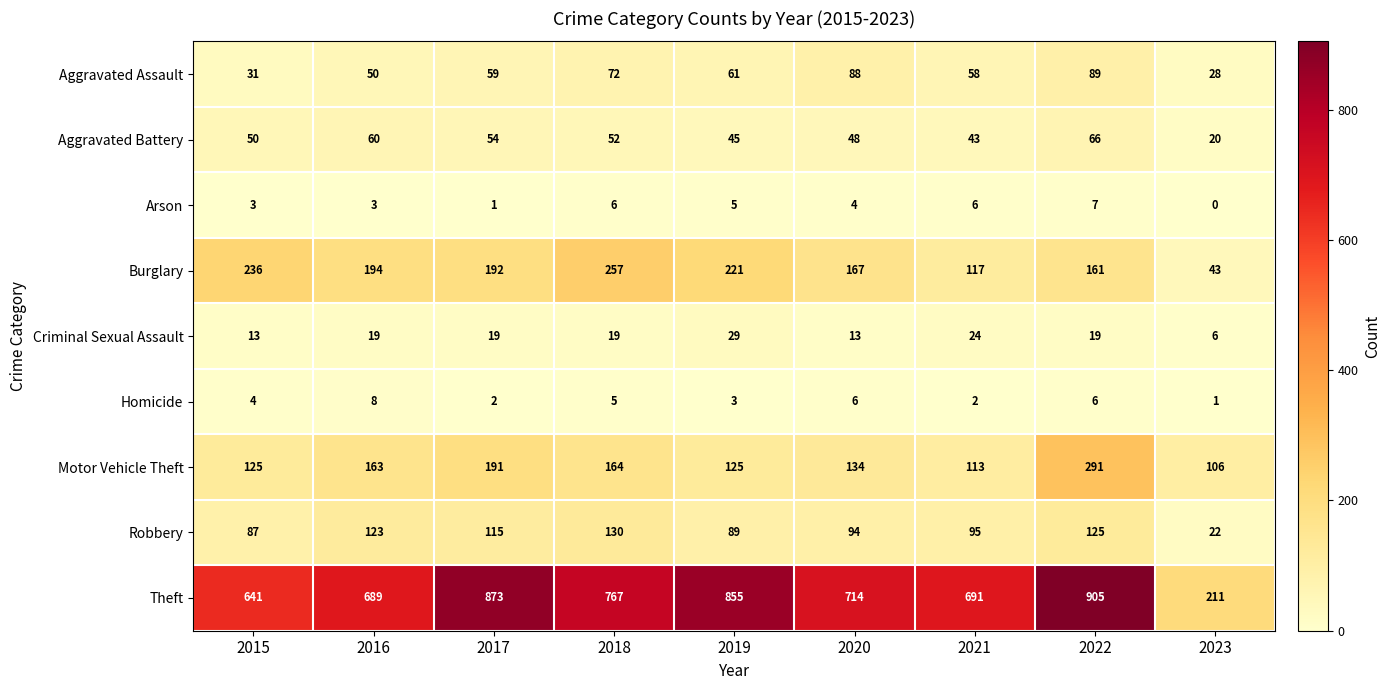

The Aggravated Battery series shows 45 at 2019. True or false?

True